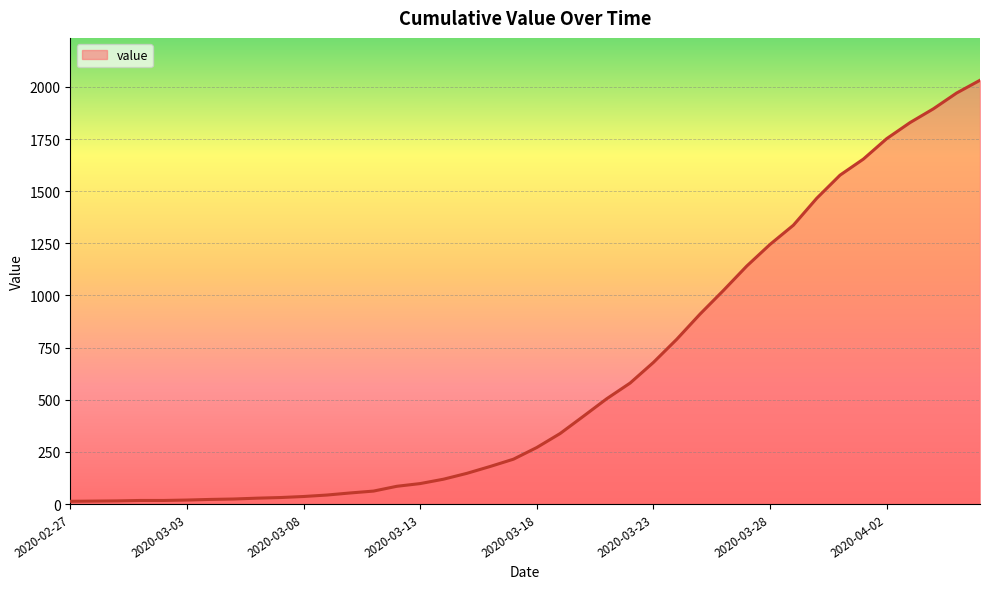

What is the greatest value displayed?

2032